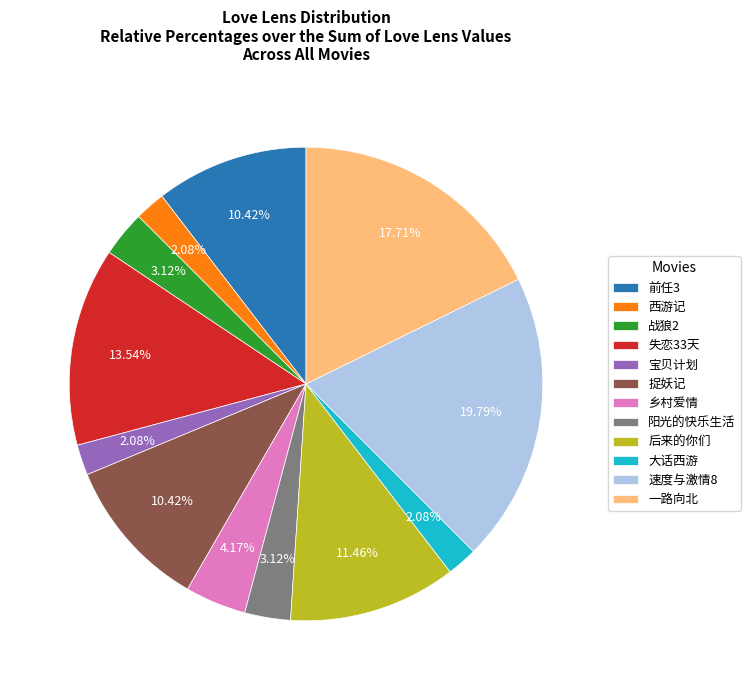

Is there any slice that represents more than half of the pie?

No